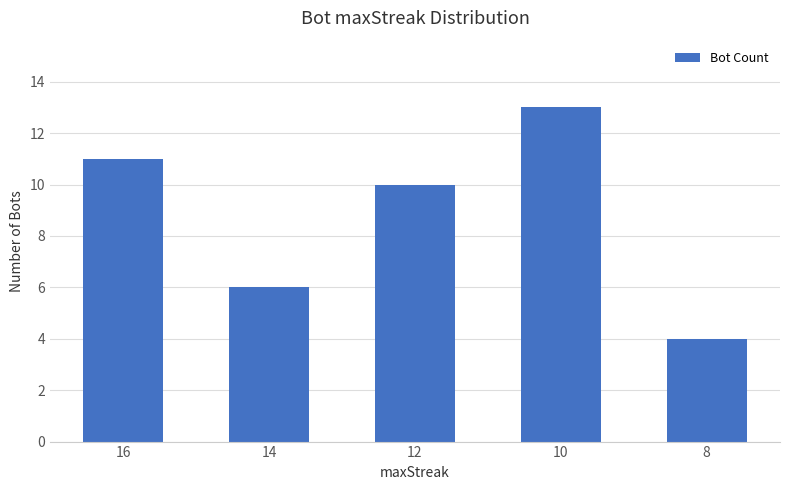

Are the bars horizontal?

No